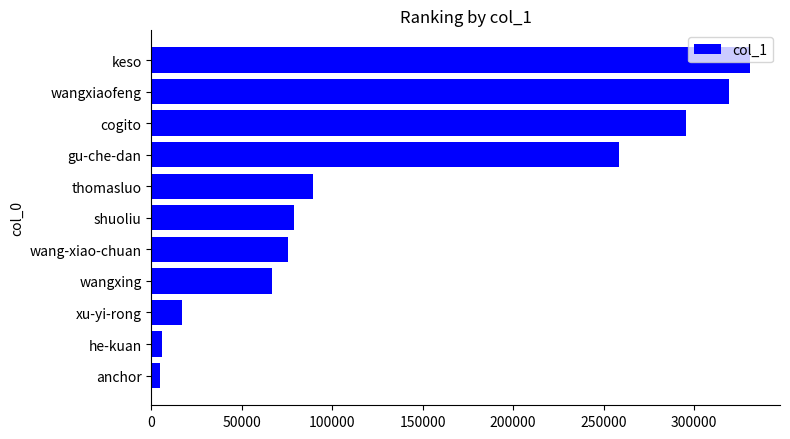

What is the difference between the maximum and minimum values?

326260